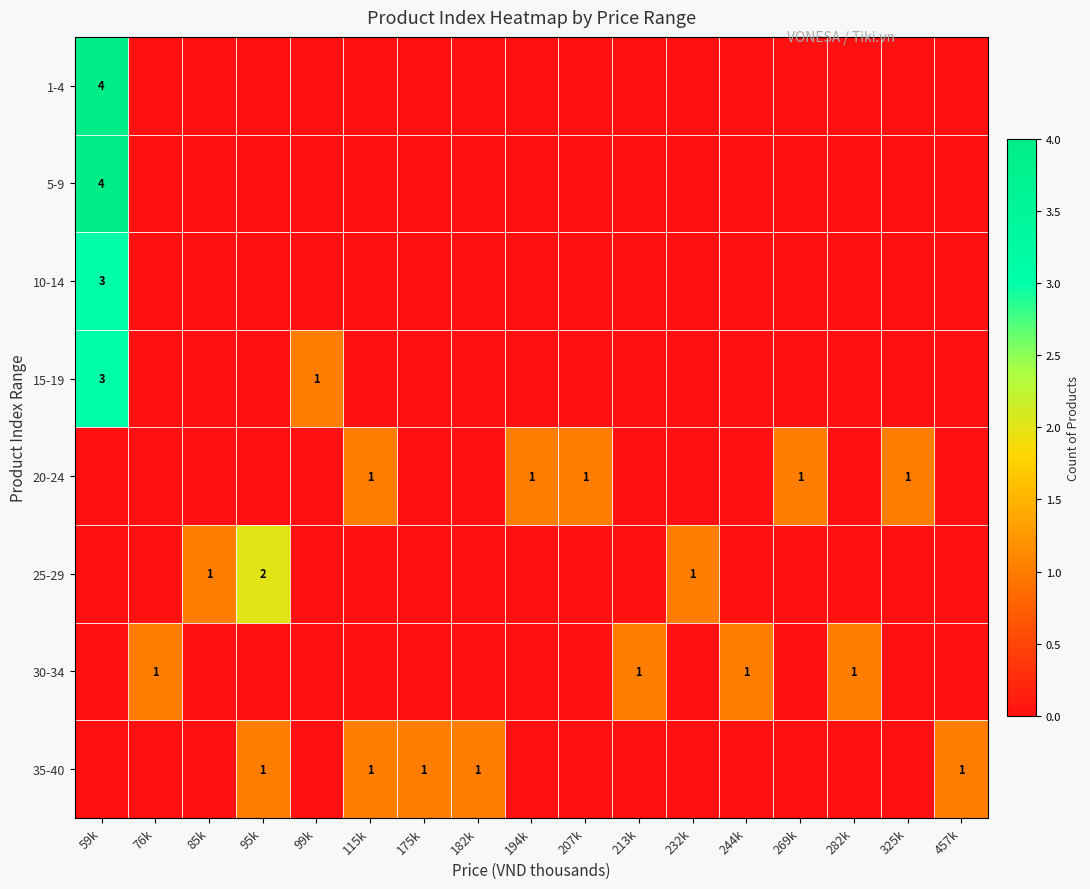

The value of 30-34 at 244k is 2. True or false?

False